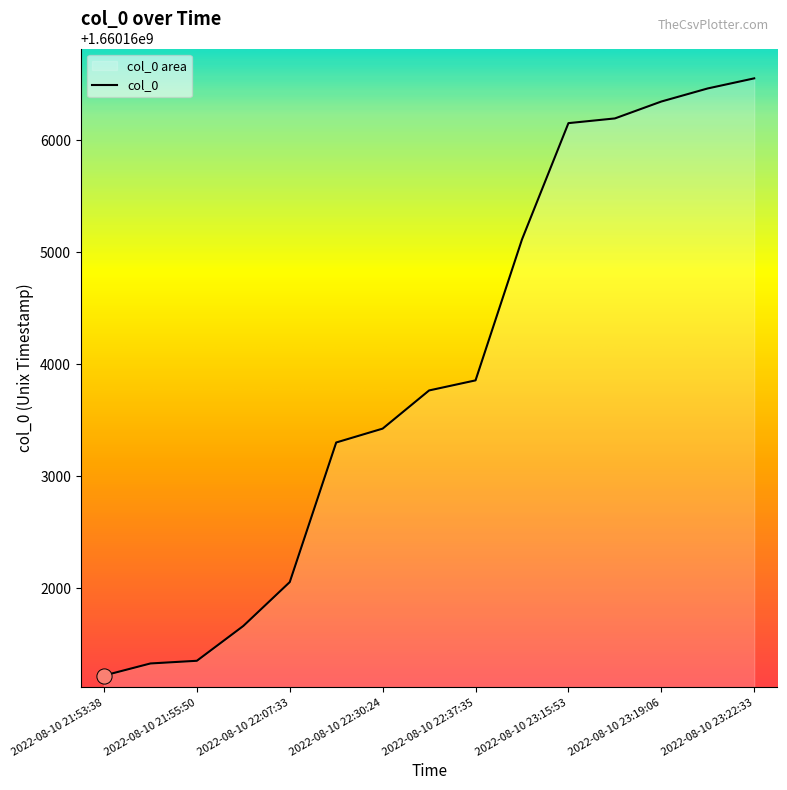

What is the change in value from 2022-08-10 23:16:35 to 2022-08-10 23:21:03?

+268